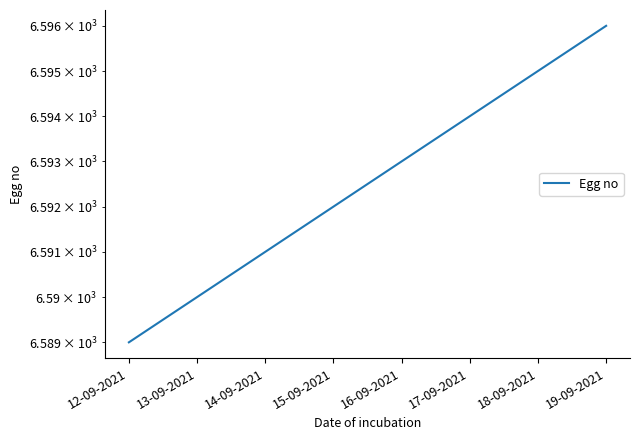

What is the average value?

6592